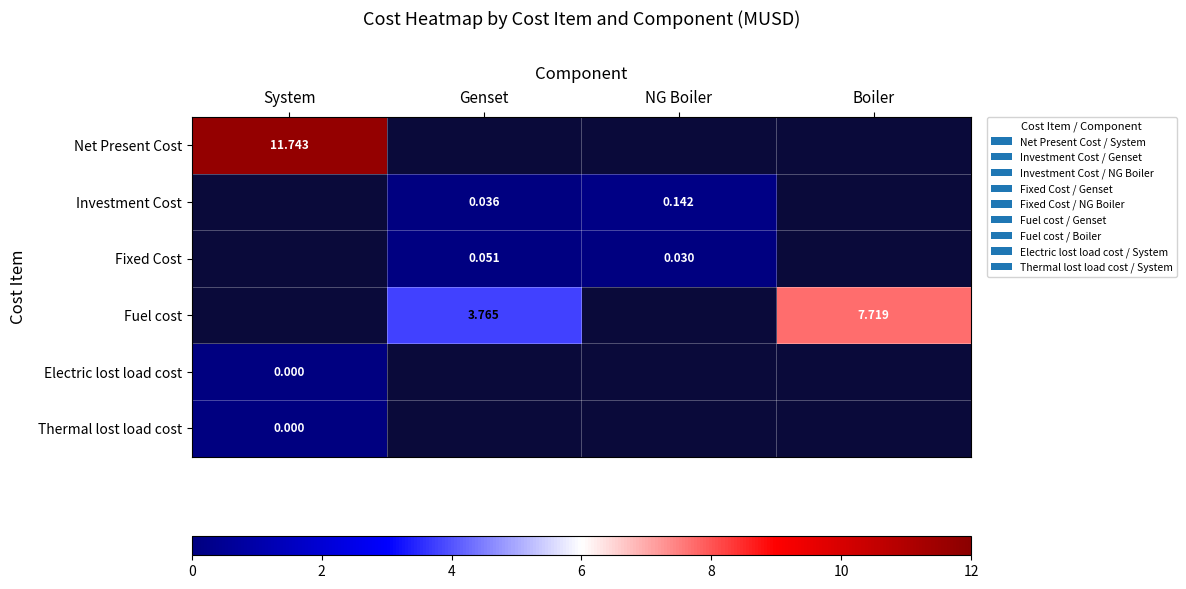

Is it true that Investment Cost equals 0.0 at Genset?

True